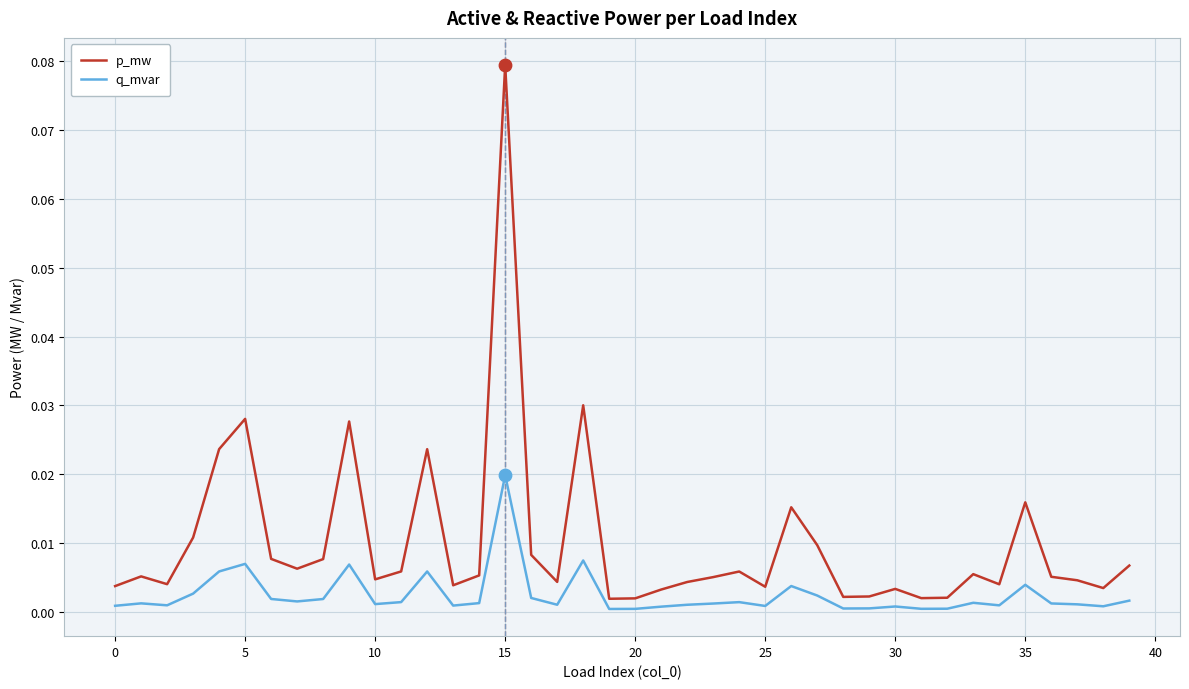

Which series has the largest range (max minus min)?

p_mw